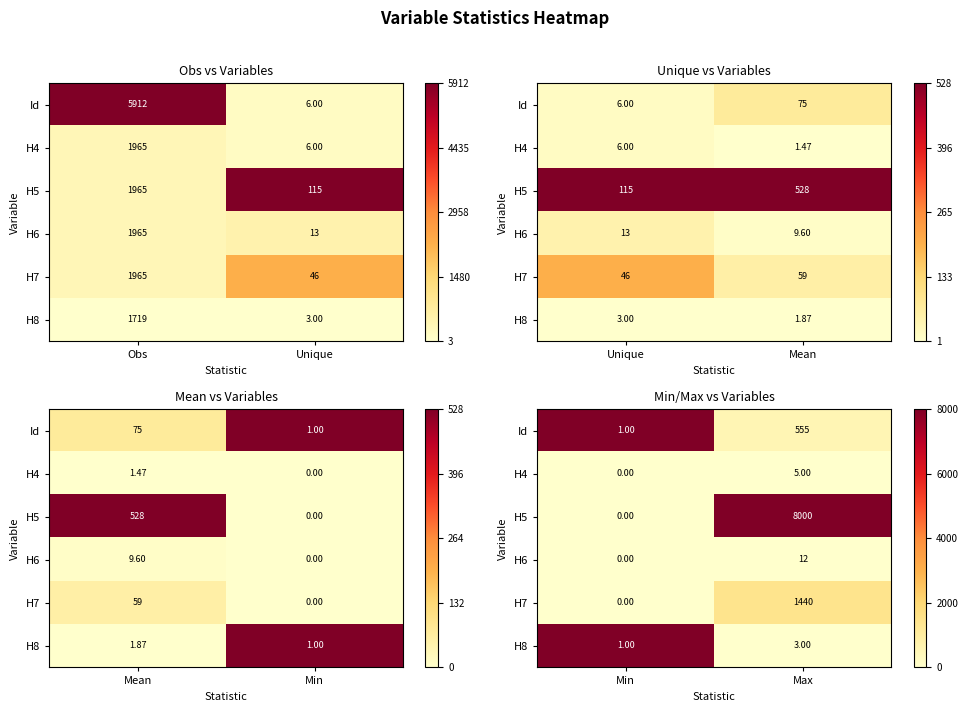

True or false: Id has a value of 0.0 at Max.

False